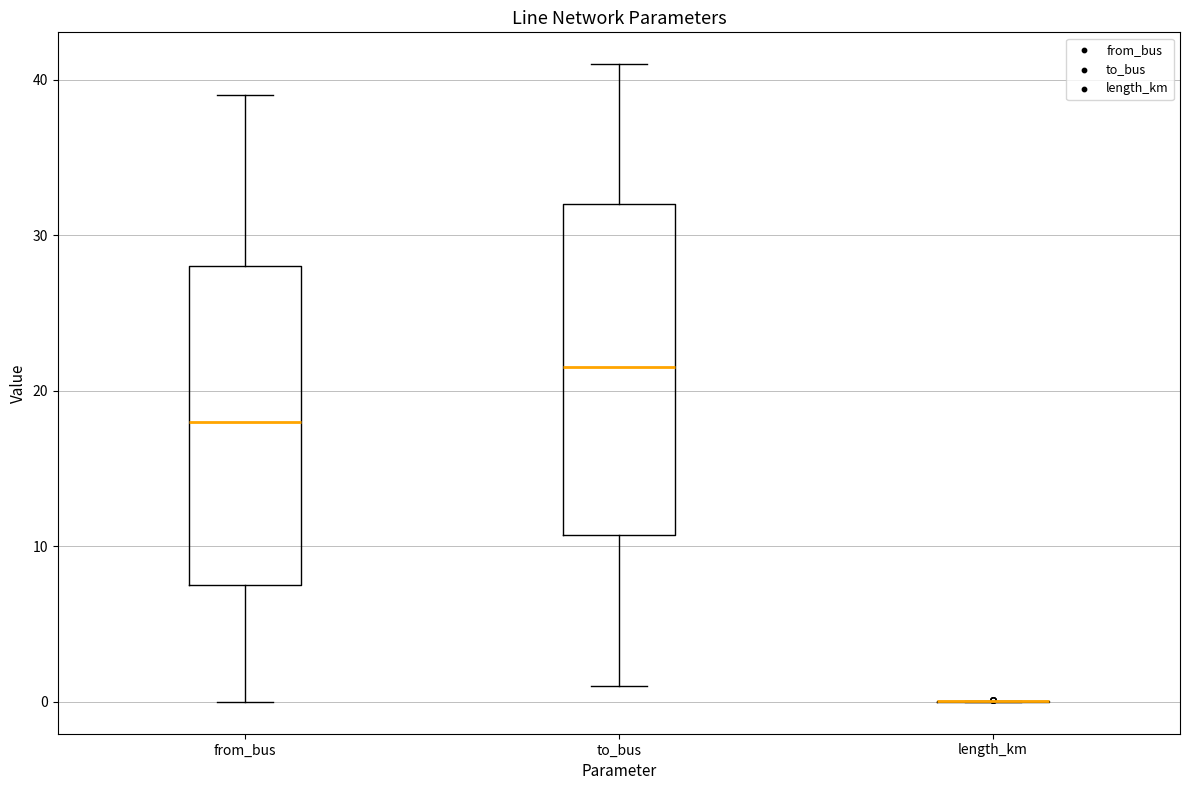

Reading left to right, read every box against the y-axis: the position of its median line, the range the box covers, and the ends of its whiskers. The values are not printed on the chart, so give them approximately, as read against the axis.

from_bus: median 18, box 8 to 28, whiskers 0 to 39
to_bus: median 22, box 11 to 32, whiskers 1 to 41
length_km: box collapsed to a line at 0, whiskers 0 to 0